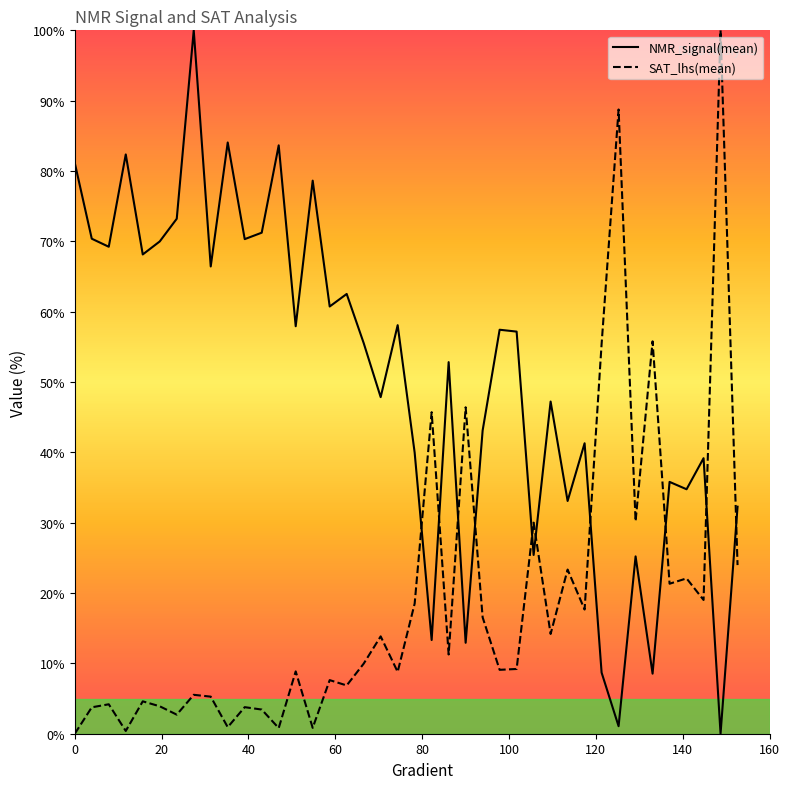

Which series ends up on top after the final intersection of SAT_lhs(mean) and NMR_signal(mean)?

NMR_signal(mean)